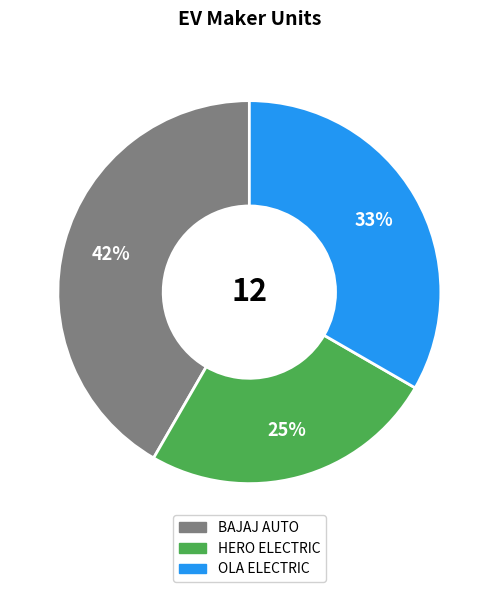

Count the number of slices in the pie.

3